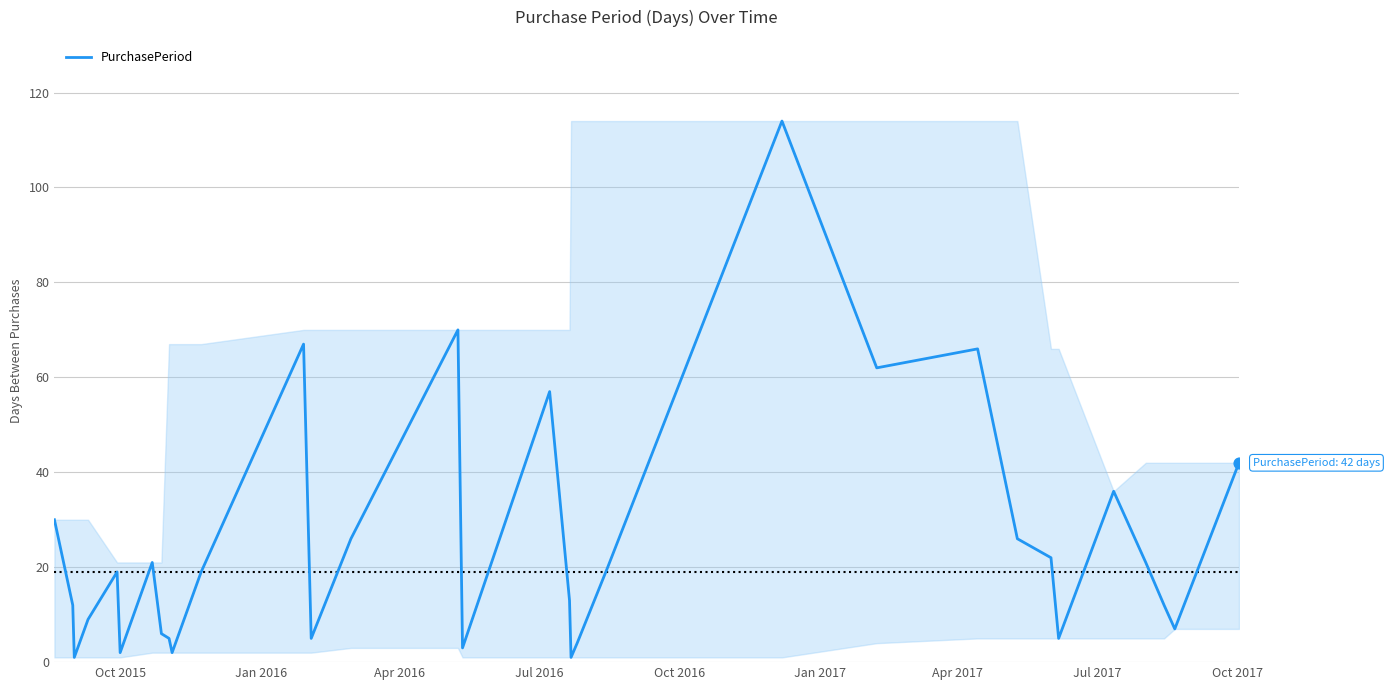

What is the difference between the maximum and minimum values?

113